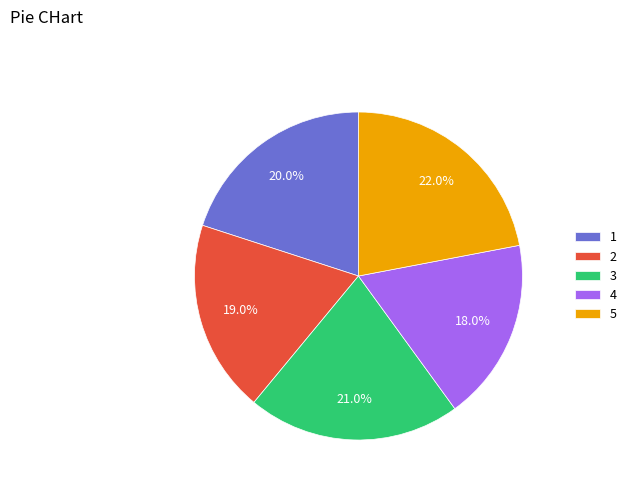

Rank the categories by value from highest to lowest.

5, 3, 1, 2, 4